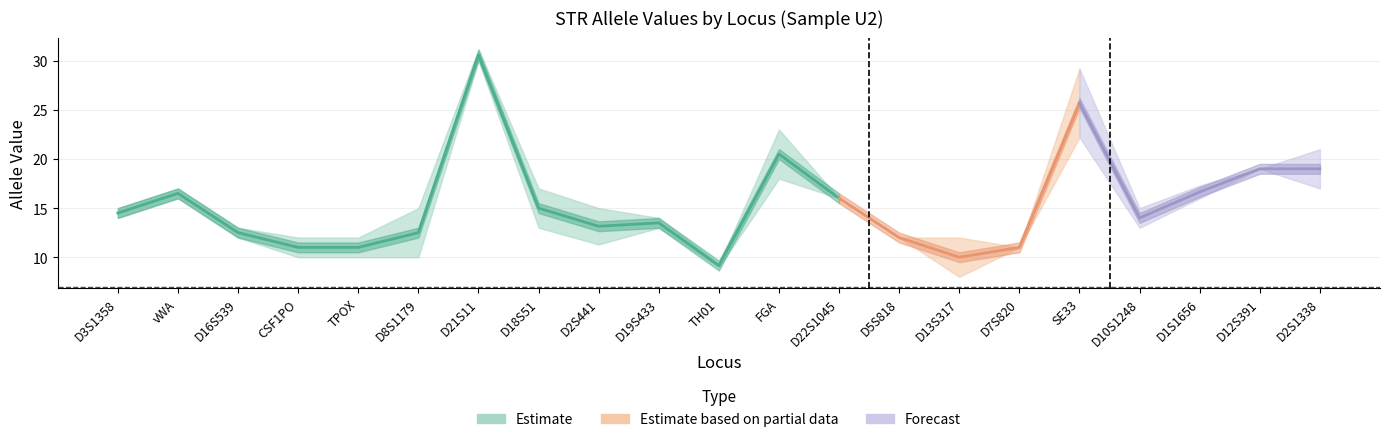

Reading left to right, what are all the values shown in this chart?

Allele1: D3S1358=14.0	vWA=16.0	D16S539=12.0	CSF1PO=10.0	TPOX=10.0	D8S1179=10.0	D21S11=30.0	D18S51=13.0	D2S441=11.3	D19S433=13.0	TH01=9.0	FGA=18.0	D22S1045=16.0	D5S818=12.0	D13S317=8.0	D7S820=11.0	SE33=22.2	D10S1248=13.0	D1S1656=16.0	D12S391=19.0	D2S1338=17.0
Allele2: D3S1358=15.0	vWA=17.0	D16S539=13.0	CSF1PO=12.0	TPOX=12.0	D8S1179=15.0	D21S11=31.2	D18S51=17.0	D2S441=15.0	D19S433=14.0	TH01=9.3	FGA=23.0	D22S1045=16.0	D5S818=12.0	D13S317=12.0	D7S820=11.0	SE33=29.2	D10S1248=15.0	D1S1656=17.3	D12S391=19.0	D2S1338=21.0